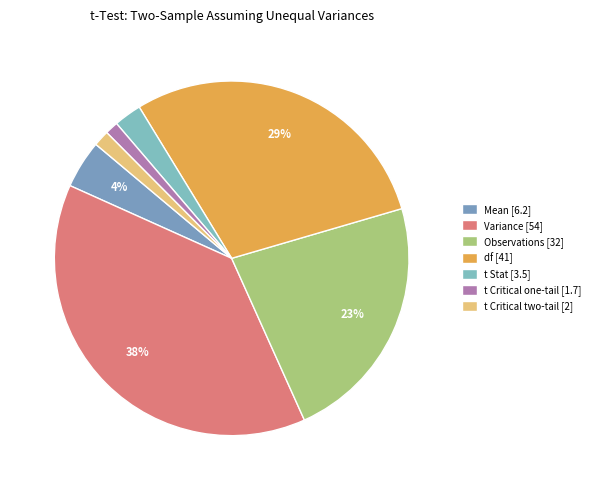

The t Critical two-tail slice represents 14% of the pie. True or false?

False